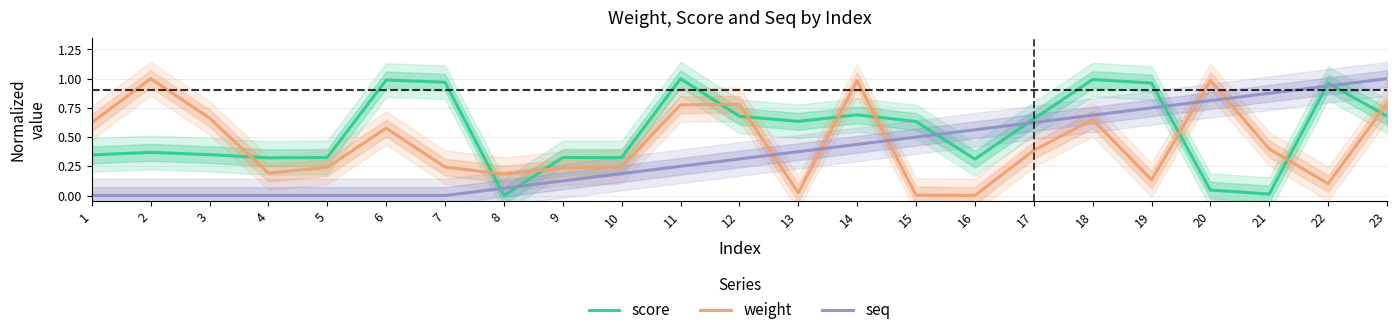

Rank the series by their average value, from lowest to highest.

seq, weight, score